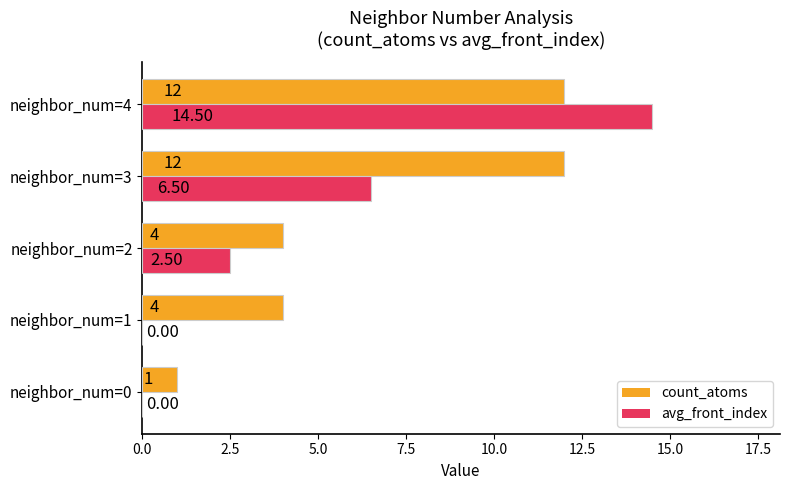

Between neighbor_num=2 and neighbor_num=4, which series saw the biggest shift?

avg_front_index